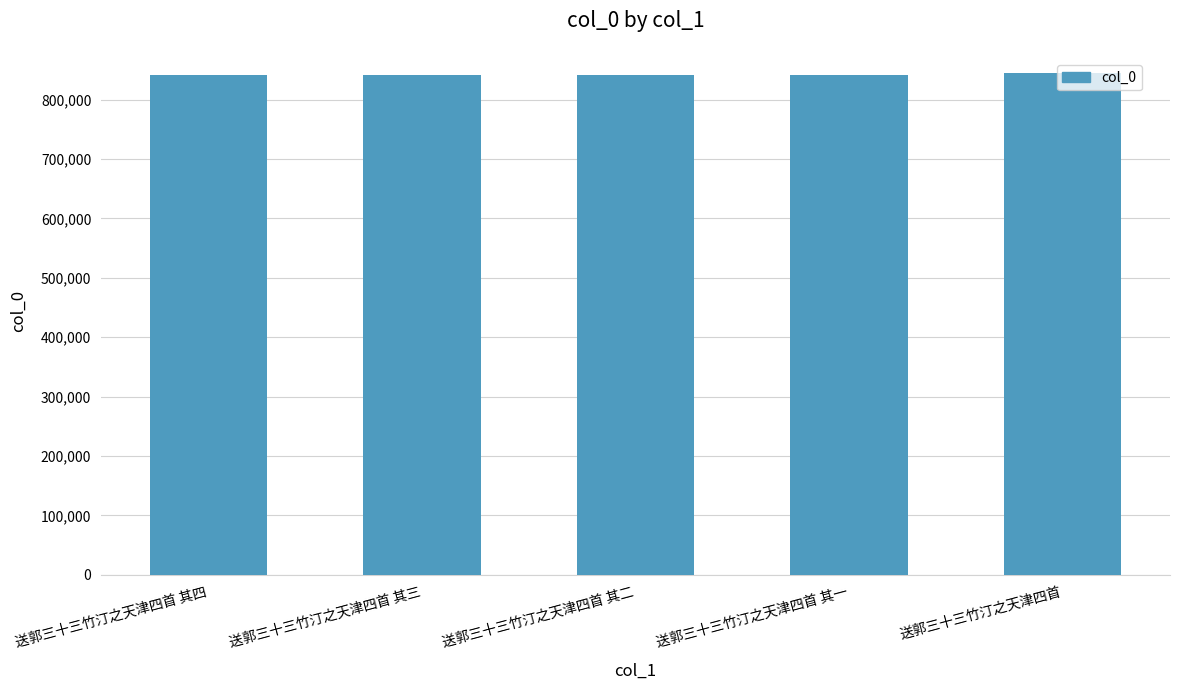

Where does the data first go above 841691?

送郭三十三竹汀之天津四首 其四